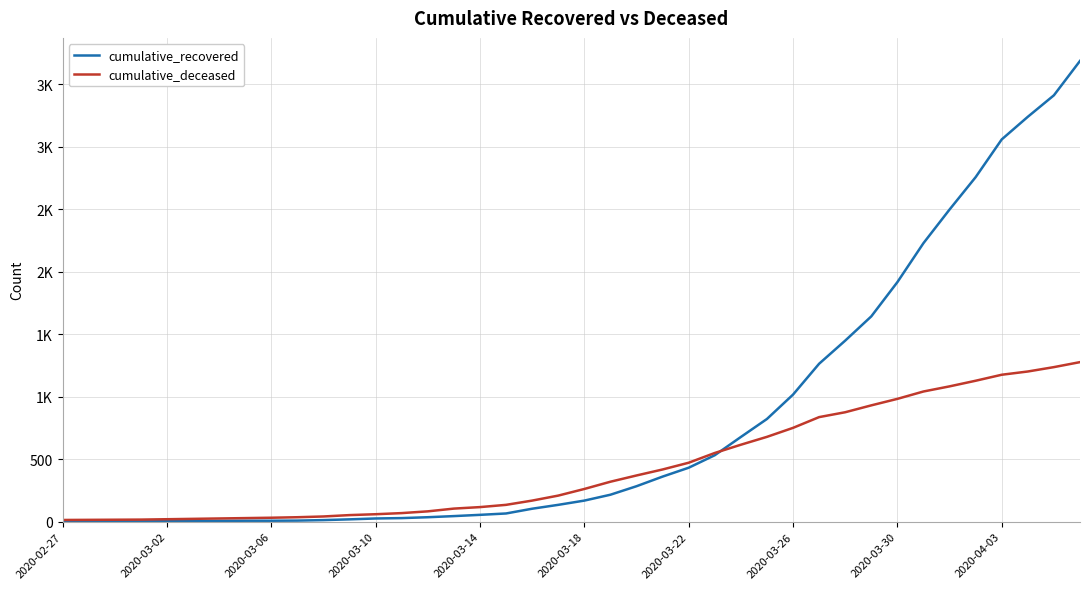

True or false: cumulative_deceased and cumulative_recovered intersect in this chart.

True